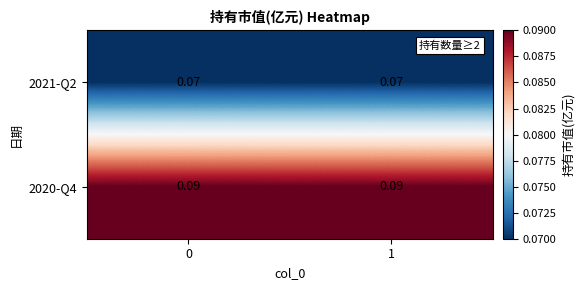

Rank the series by their maximum value, from lowest to highest.

2021-Q2, 2020-Q4